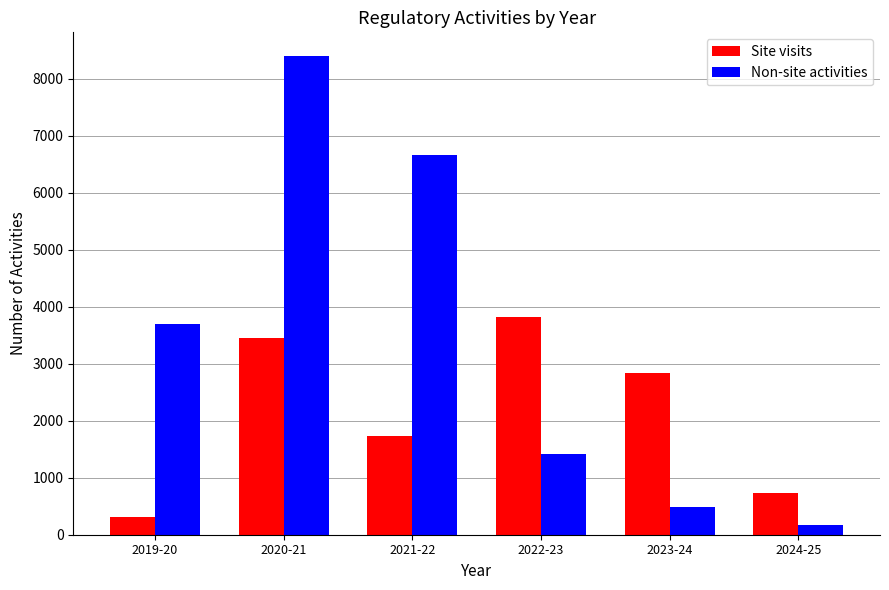

How many bars are there in each group?

2